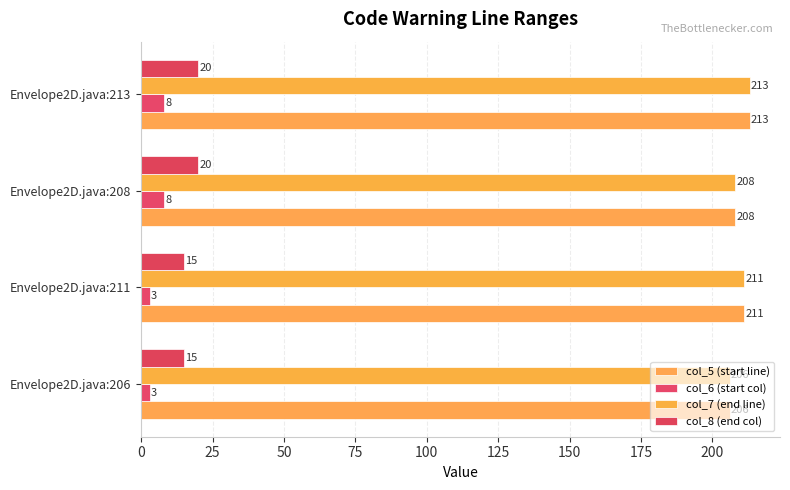

What is the difference between the maximum and second lowest values in the col_6 (start col) series?

5